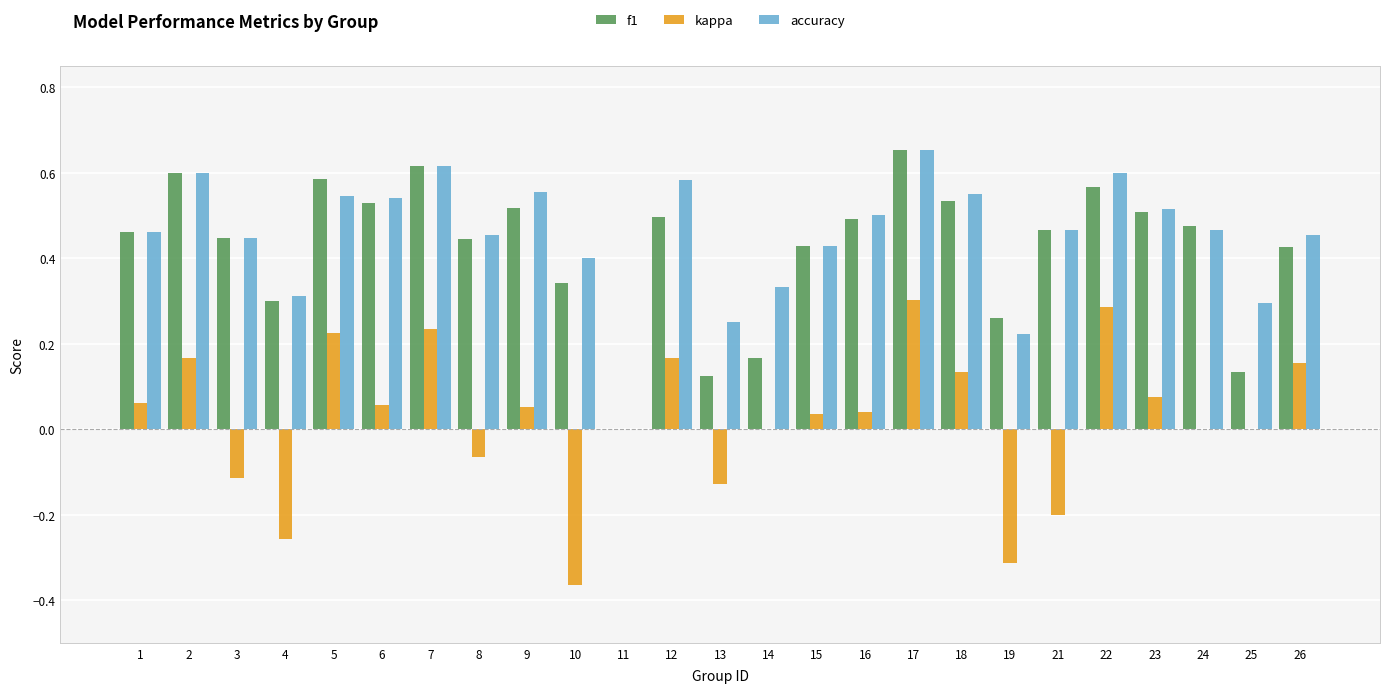

How many values in accuracy are above zero?

24